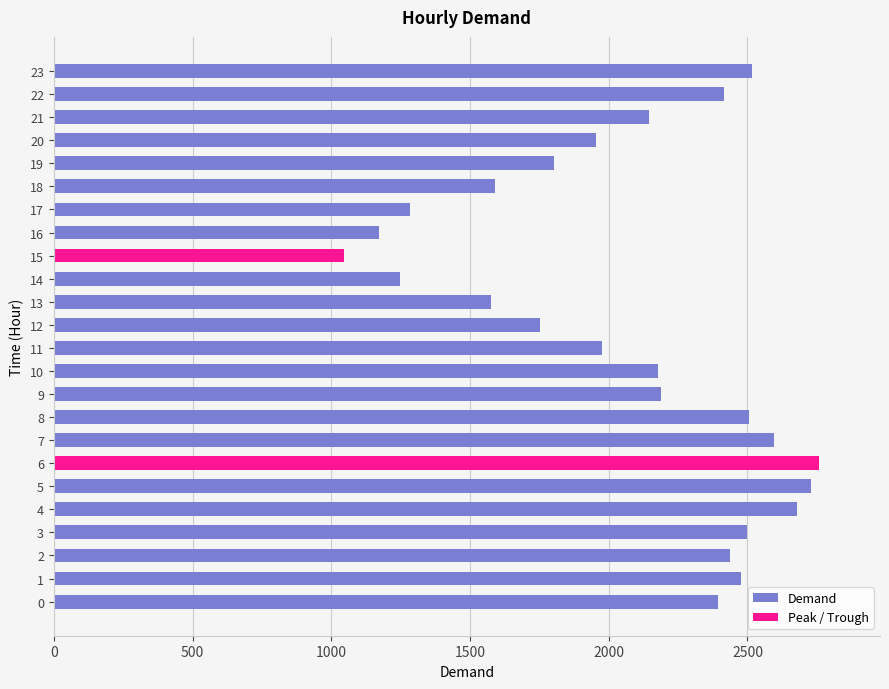

How many data points are above 2190?

11